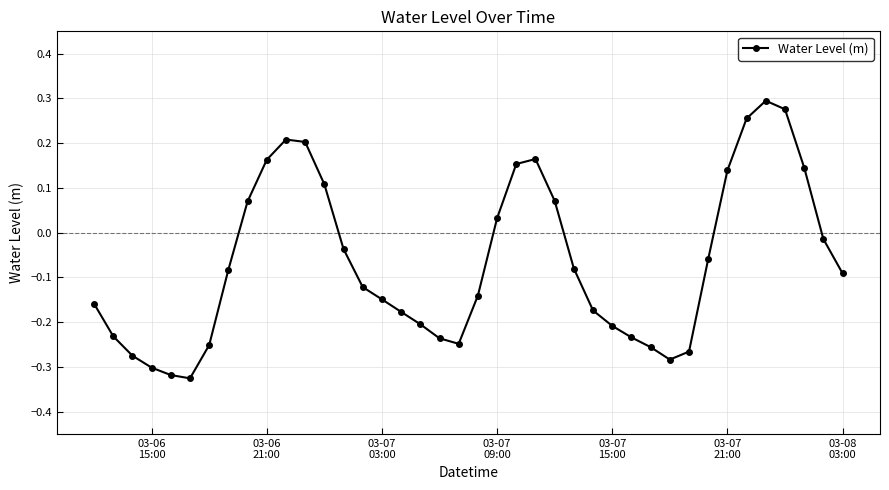

What is the difference between the maximum and minimum values?

0.6